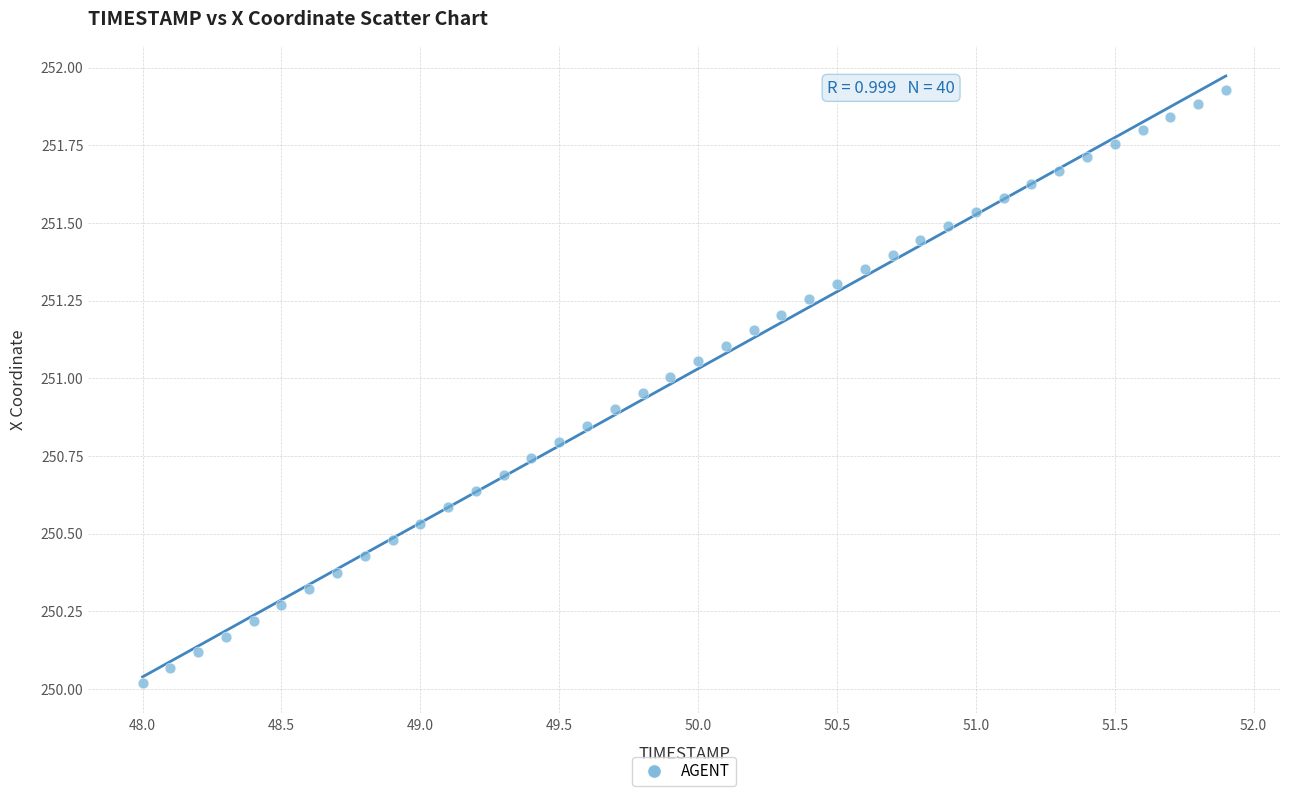

What is the range of Y values (max minus min)?

1.9